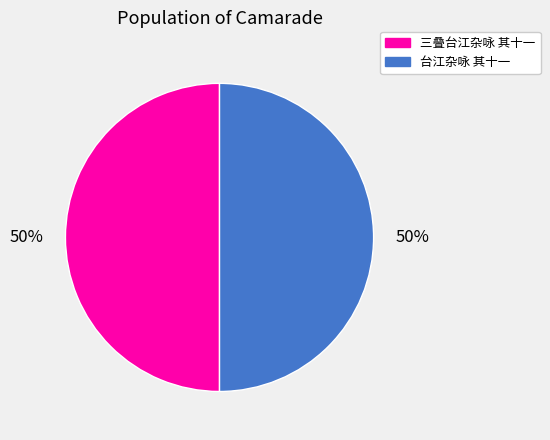

What percentage is the 台江杂咏 其十一 slice, to the nearest percent?

50%